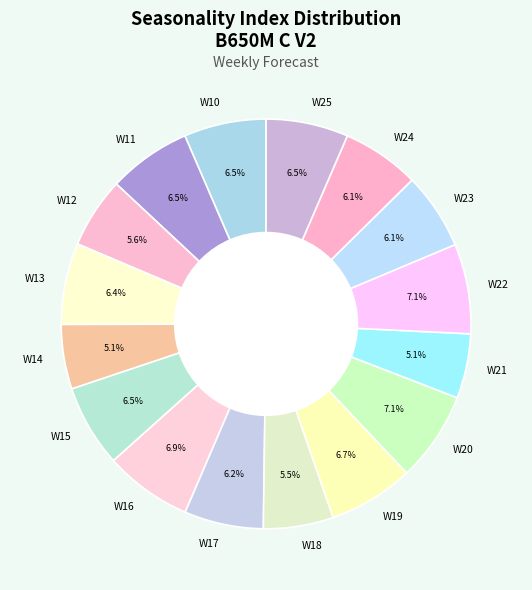

What percentage is the W21 slice, to the nearest percent?

5%